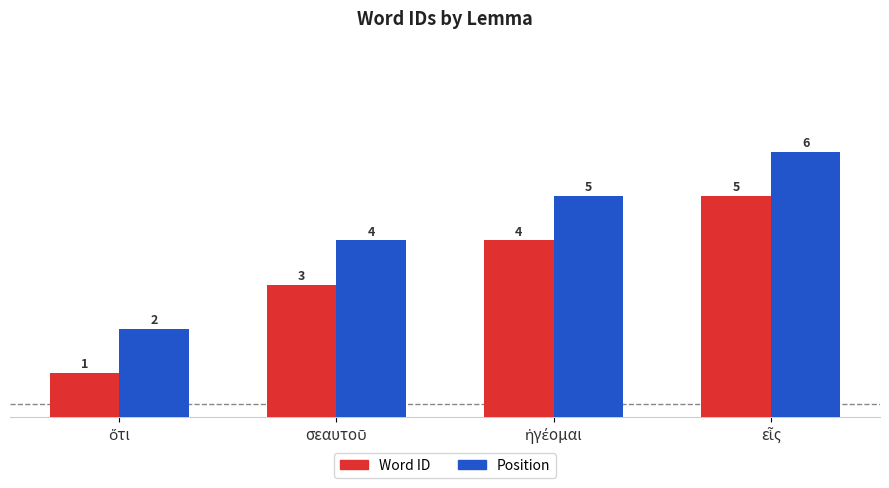

What is the average value of the Word ID series?

3